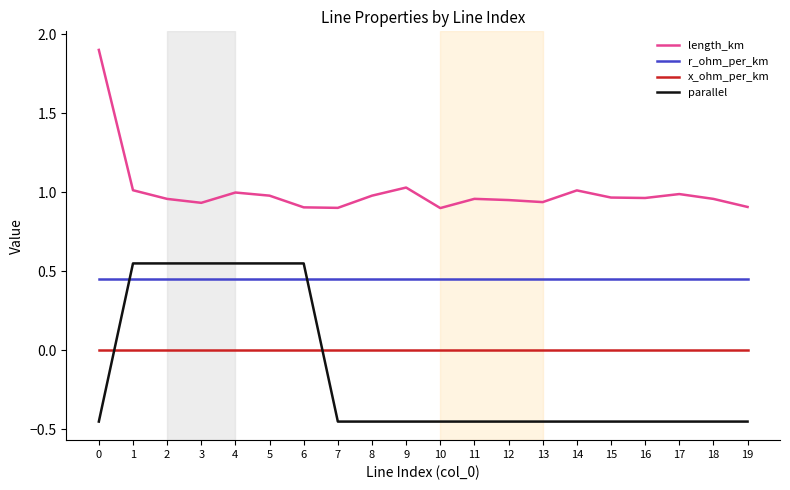

Does the chart display data point markers on the line(s)?

No